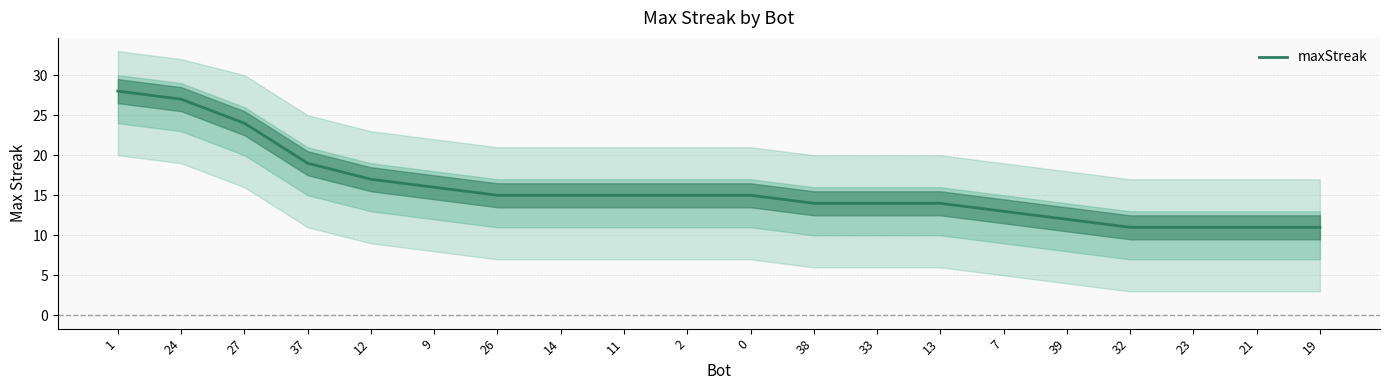

Does the chart display data point markers on the line(s)?

No